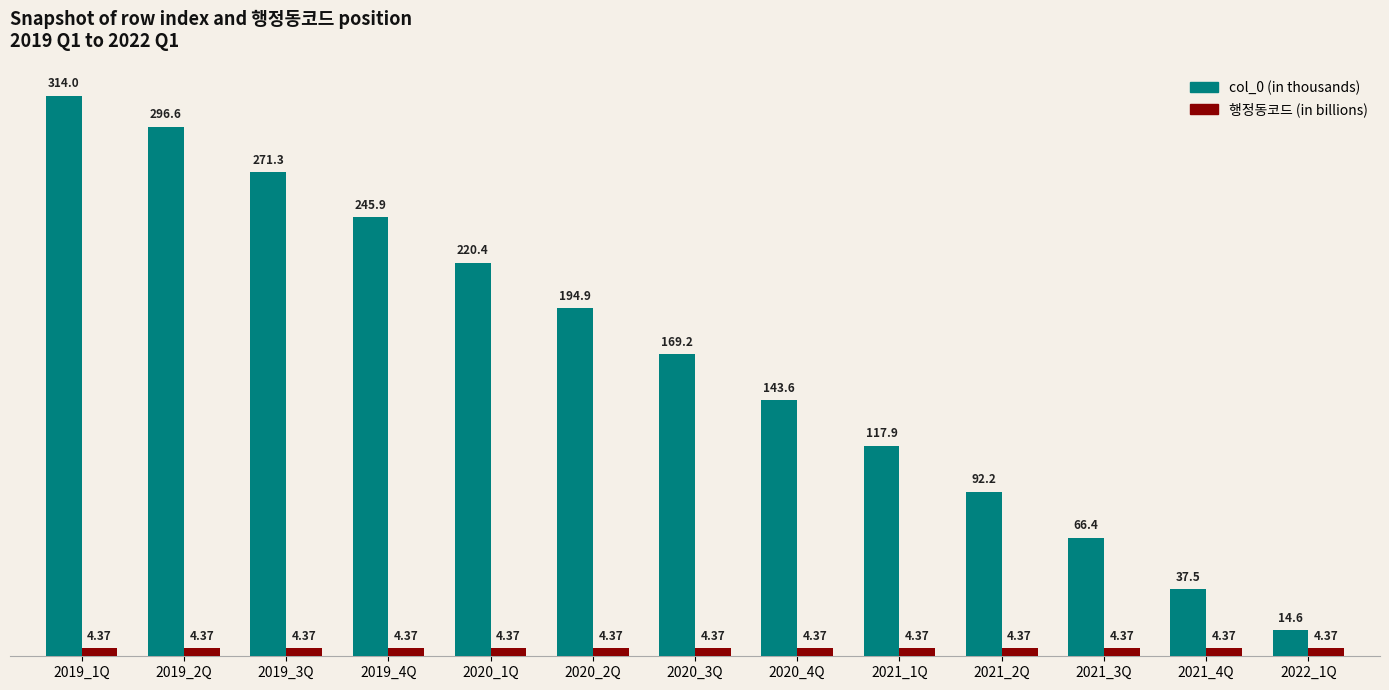

What is the total value across all series at 2021_1Q?

122.3